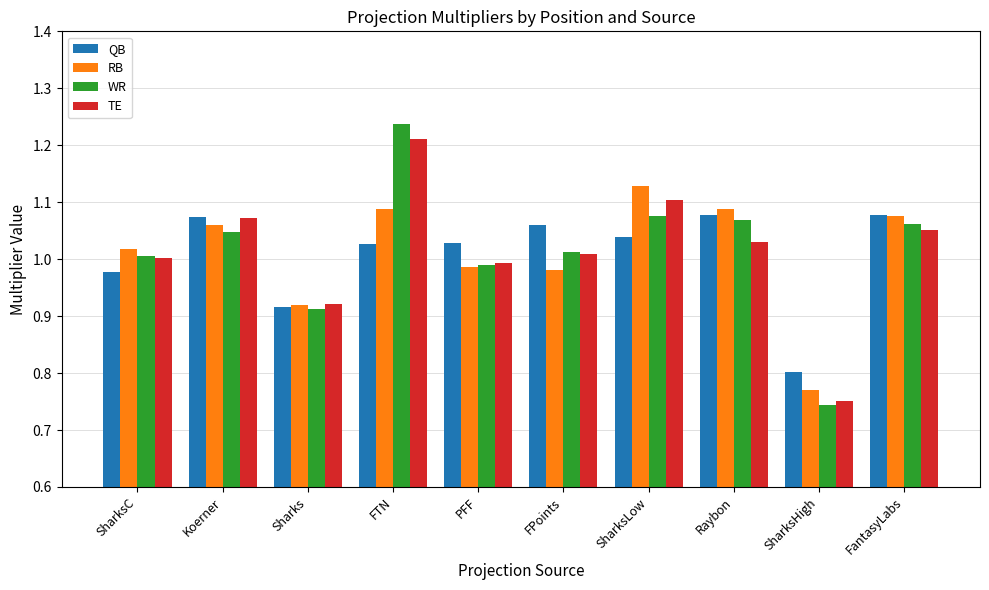

What is the label of the 7th bar from the right?

FTN